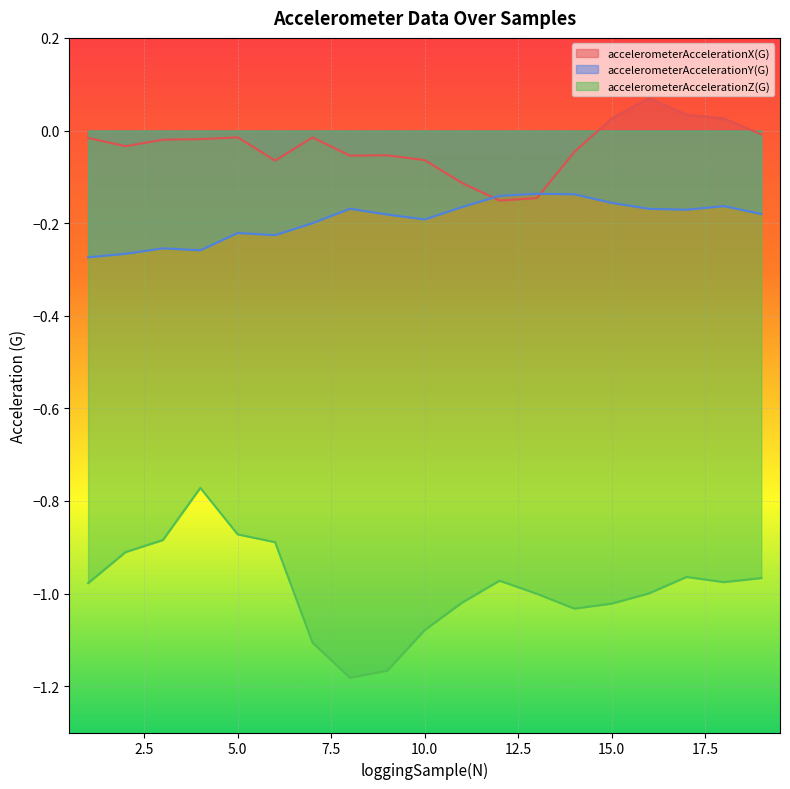

Rank the series by their average value, from lowest to highest.

accelerometerAccelerationZ(G), accelerometerAccelerationY(G), accelerometerAccelerationX(G)